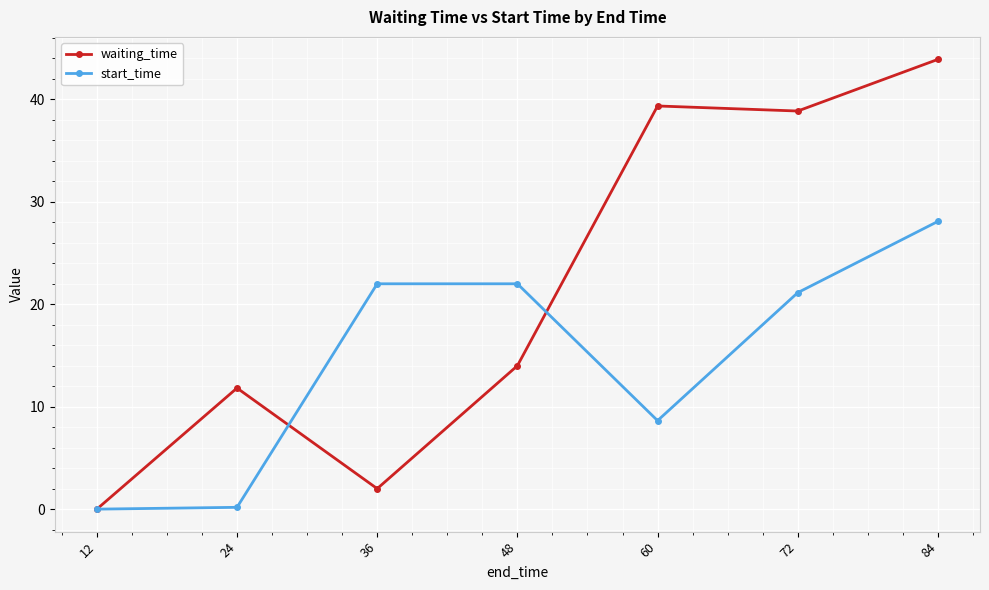

Where is the first local maximum for waiting_time?

24